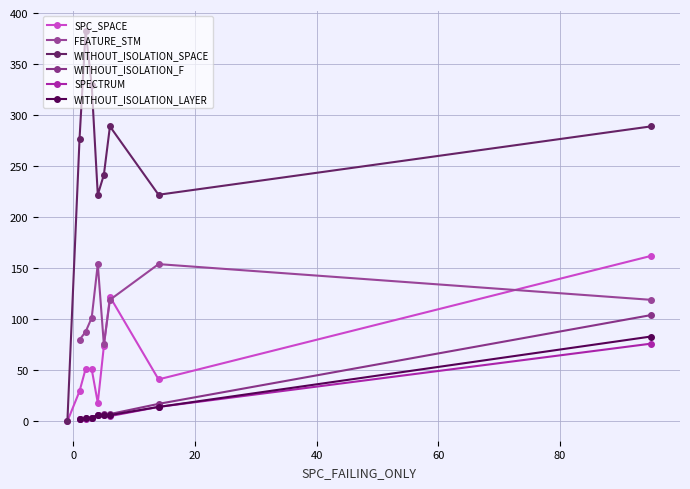

How many interior local peaks does the WITHOUT_ISOLATION_SPACE series have?

2